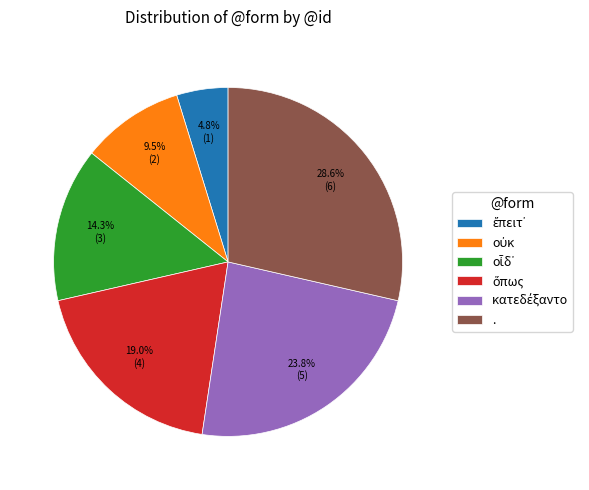

Which category has the biggest portion of the pie?

.